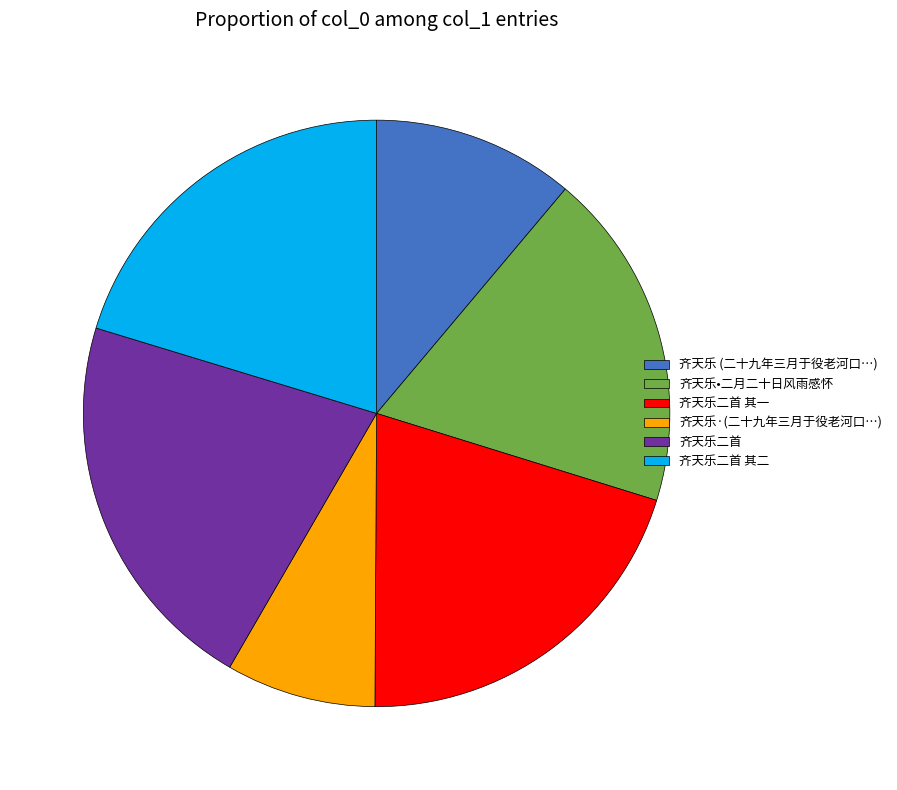

Is it true that 齐天乐 (二十九年三月于役老河口…) is 11% of the pie?

True